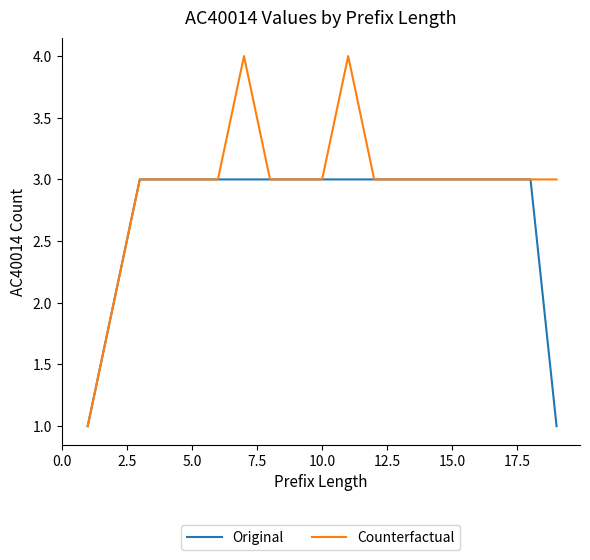

What is the maximum value for Counterfactual?

4